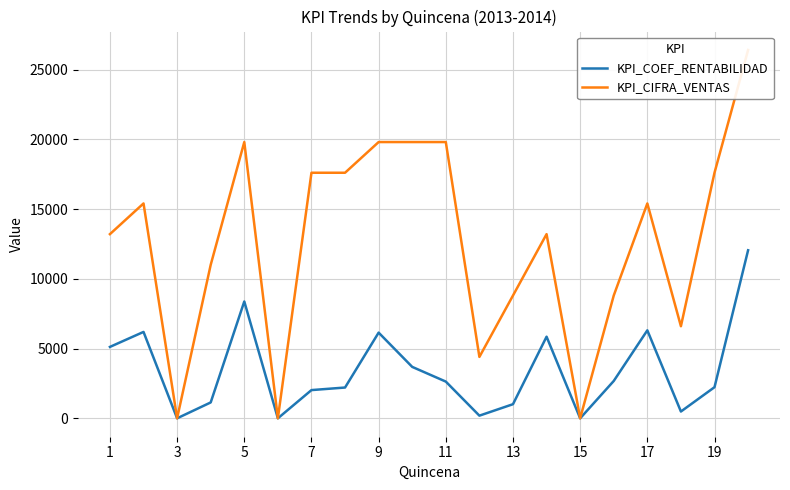

The value of KPI_COEF_RENTABILIDAD at 9 is 3082. True or false?

False